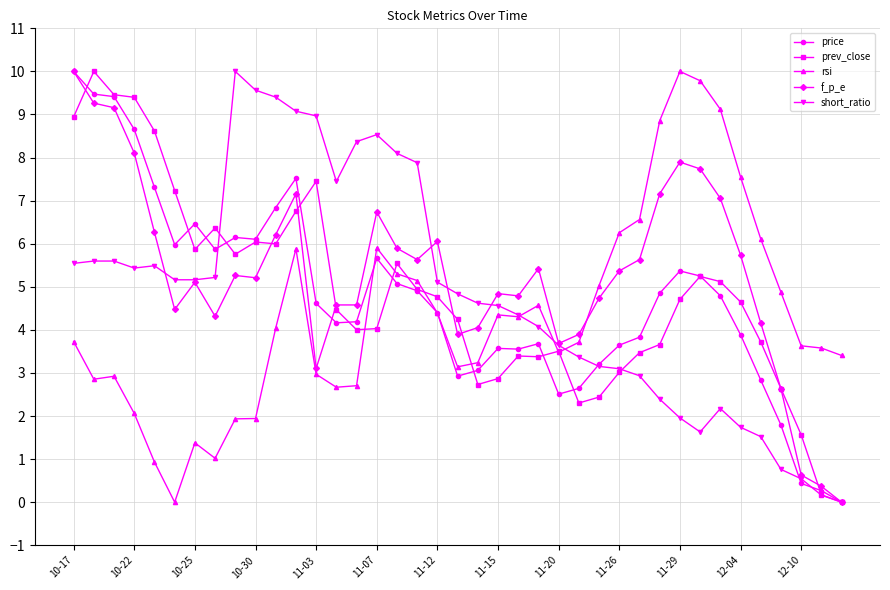

What is the value of the rsi point at the 2nd from the left?

2.9